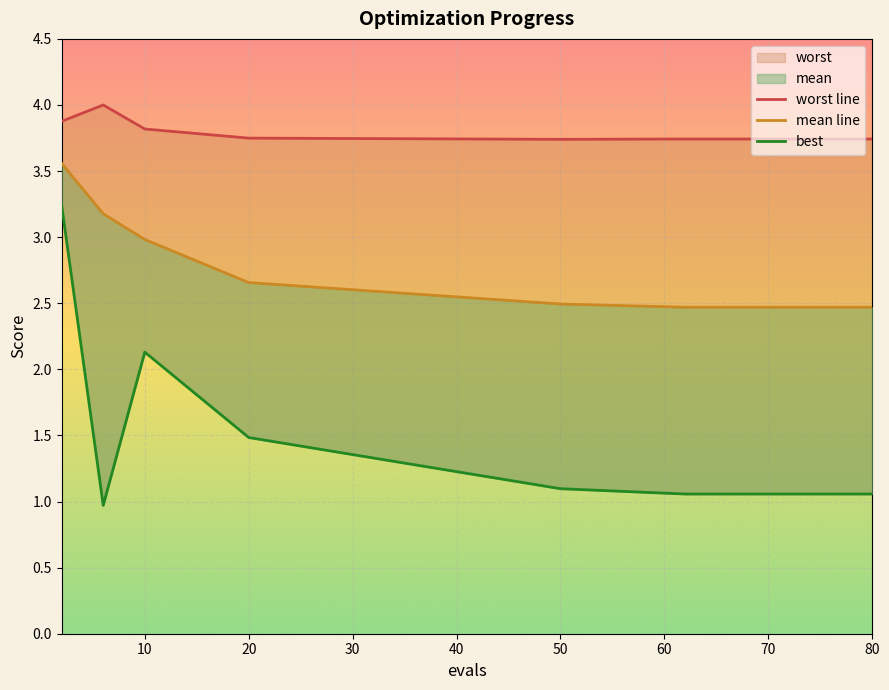

How many interior local peaks does the worst line series have?

1